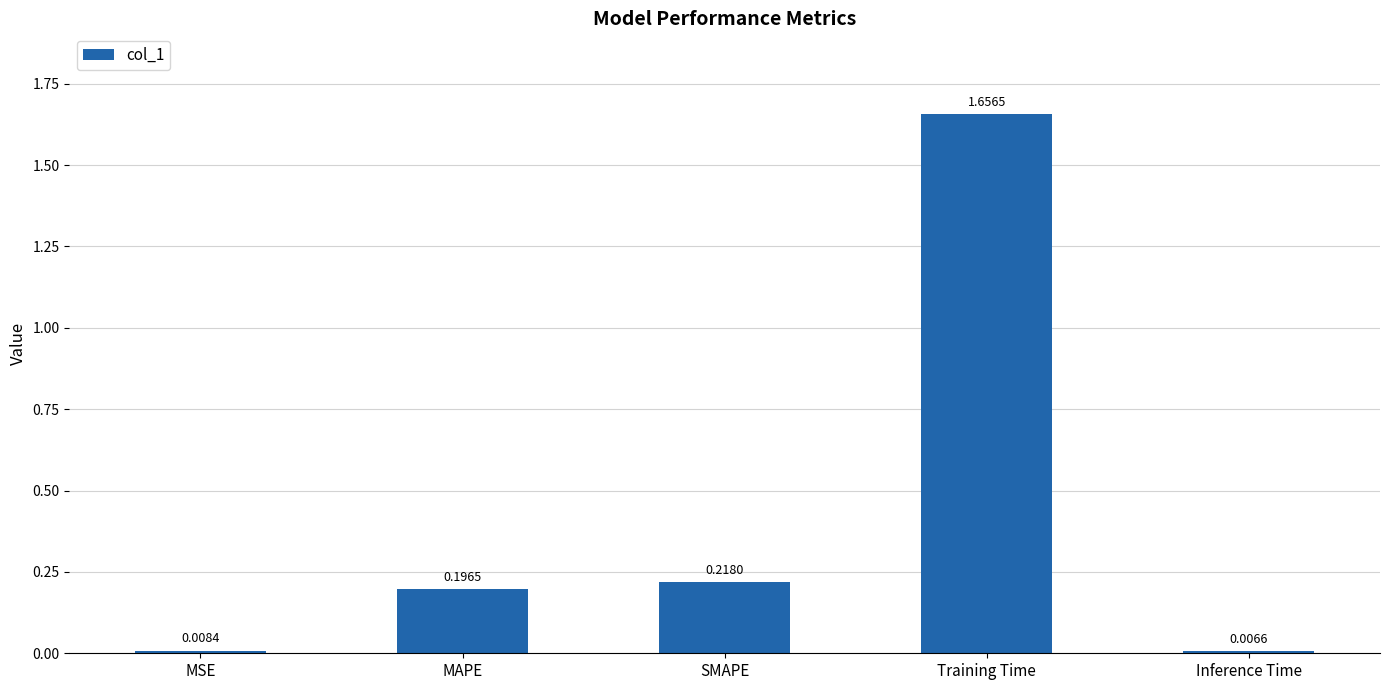

What is the sum of the values at MAPE and Training Time?

1.9